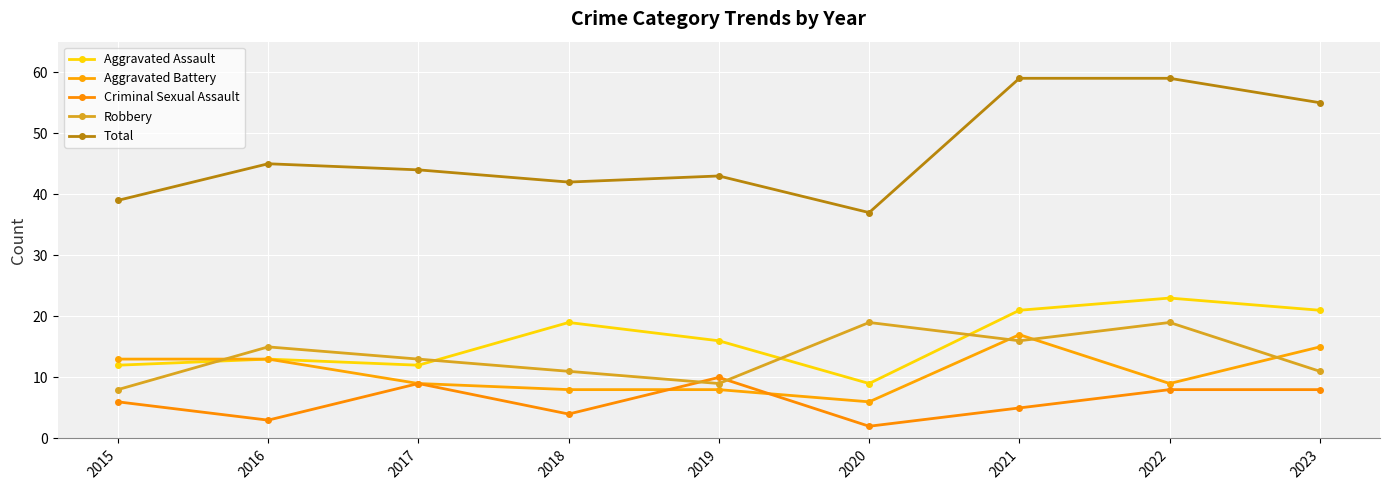

What are all the series names shown in the legend?

Aggravated Assault, Aggravated Battery, Criminal Sexual Assault, Robbery, Total